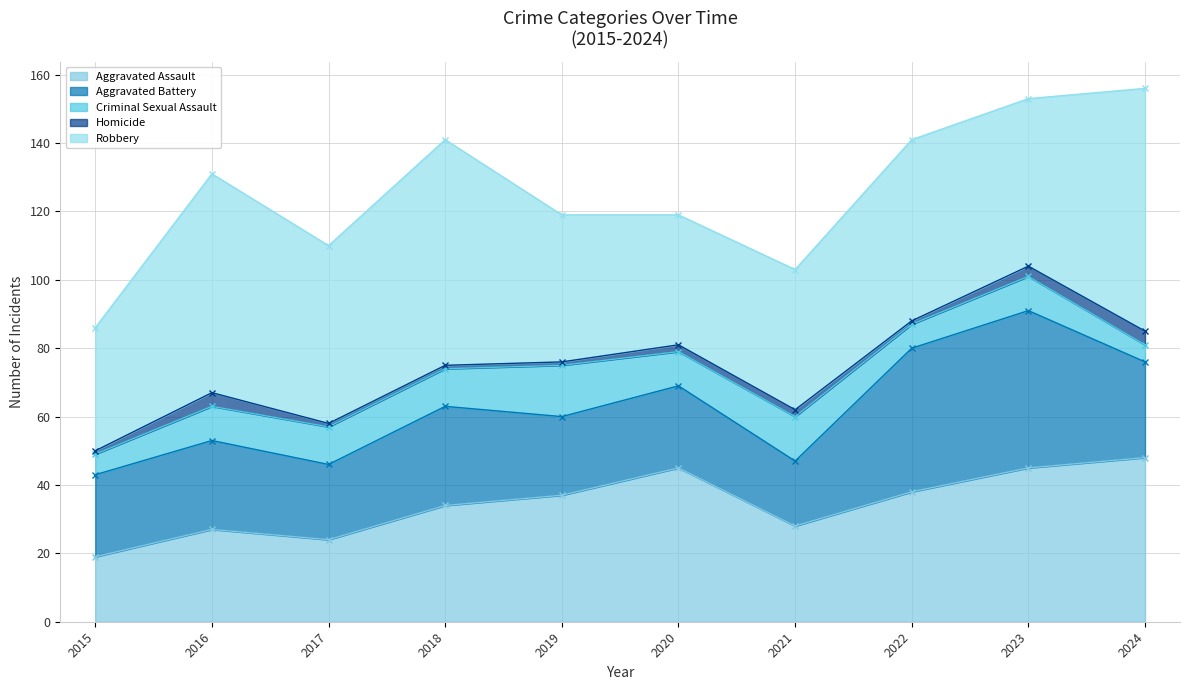

True or false: Robbery and Aggravated Battery intersect in this chart.

False